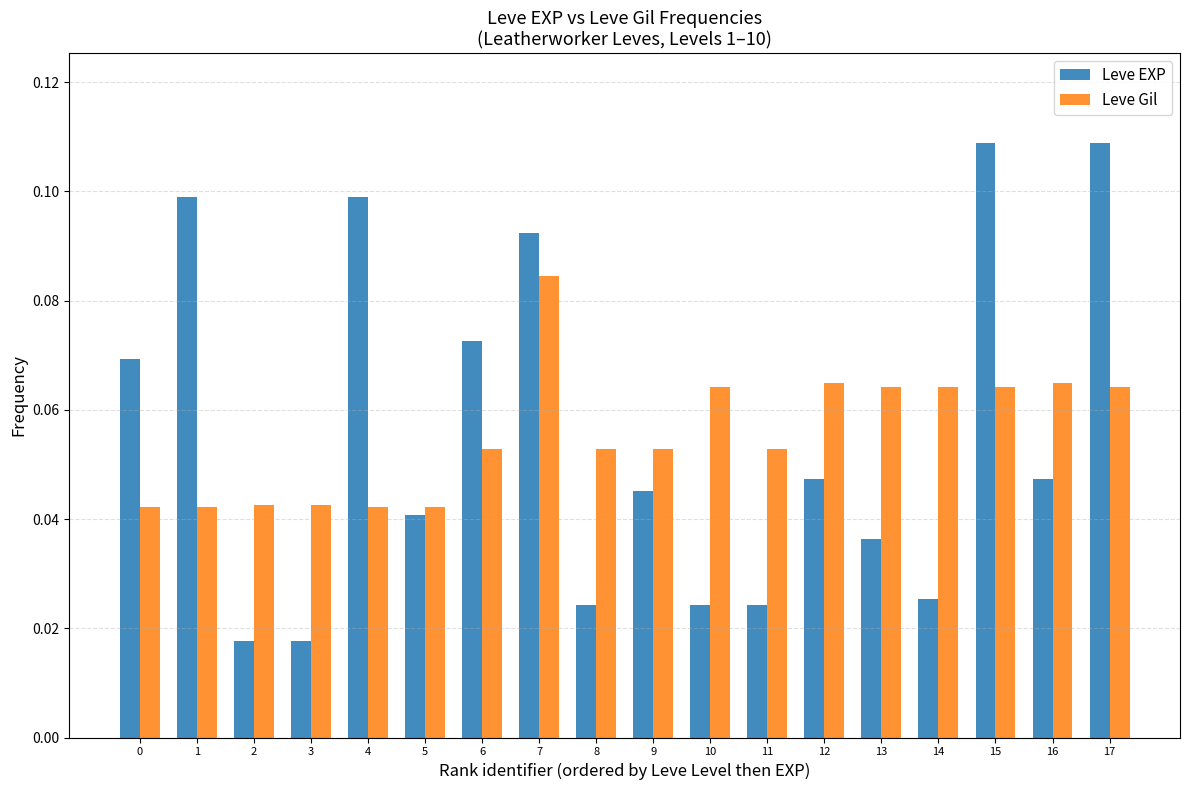

Between 2 and 17, which series saw the biggest shift?

Leve EXP